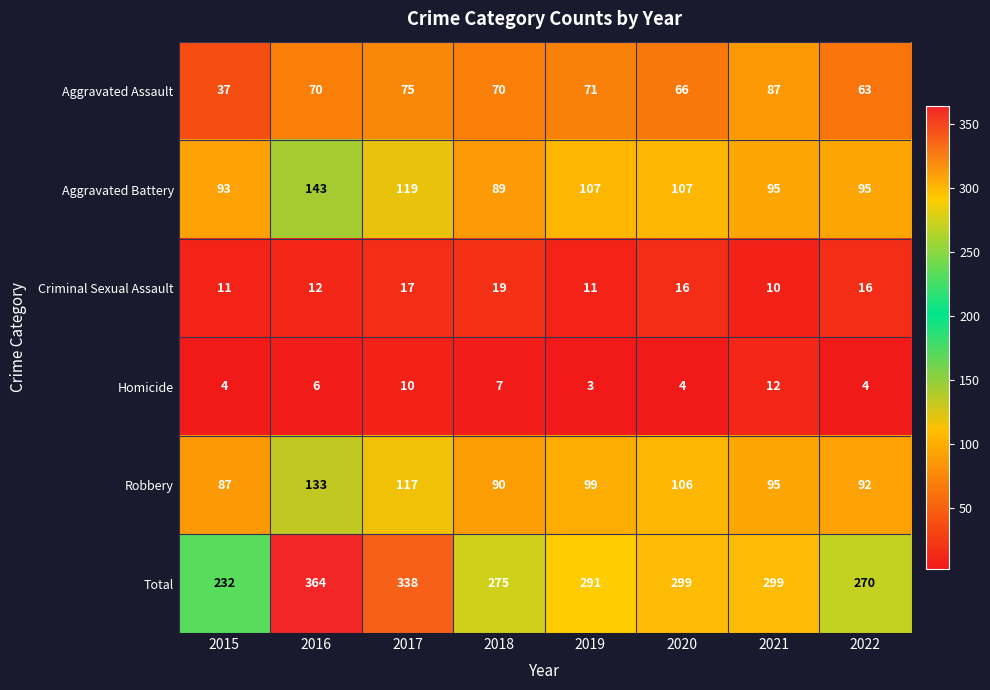

At how many categories does at least one series exceed 88?

8